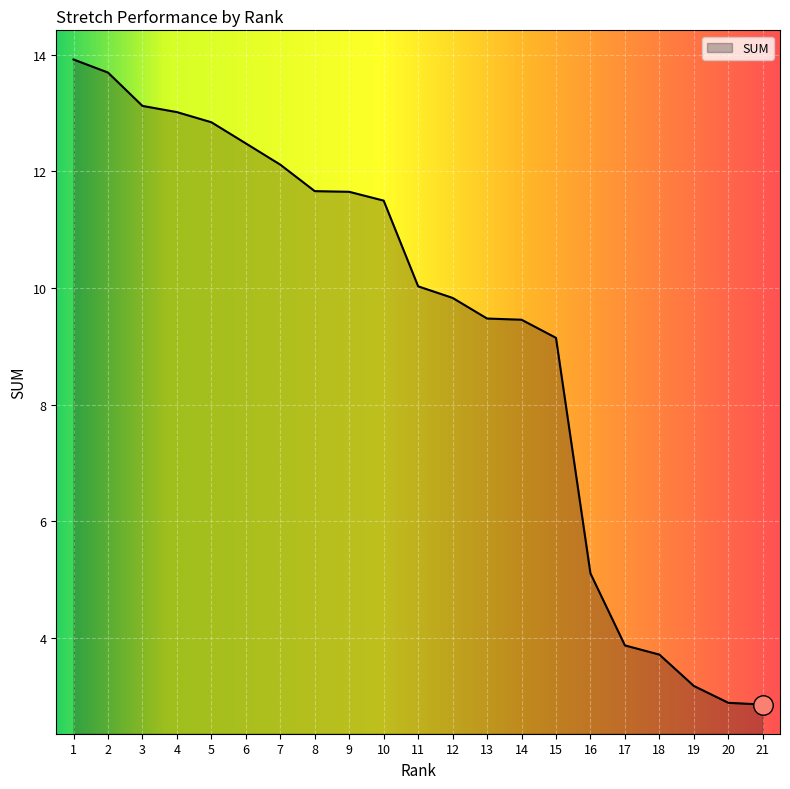

What is the difference between the maximum and minimum values?

11.1